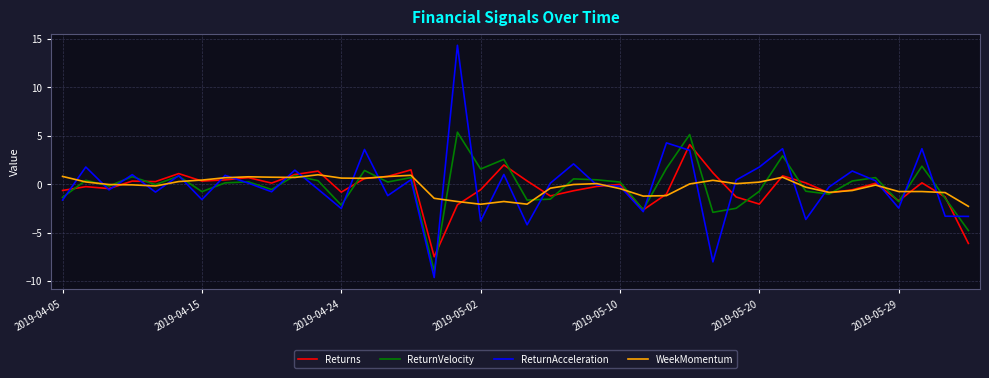

True or false: ReturnVelocity and ReturnAcceleration intersect in this chart.

True